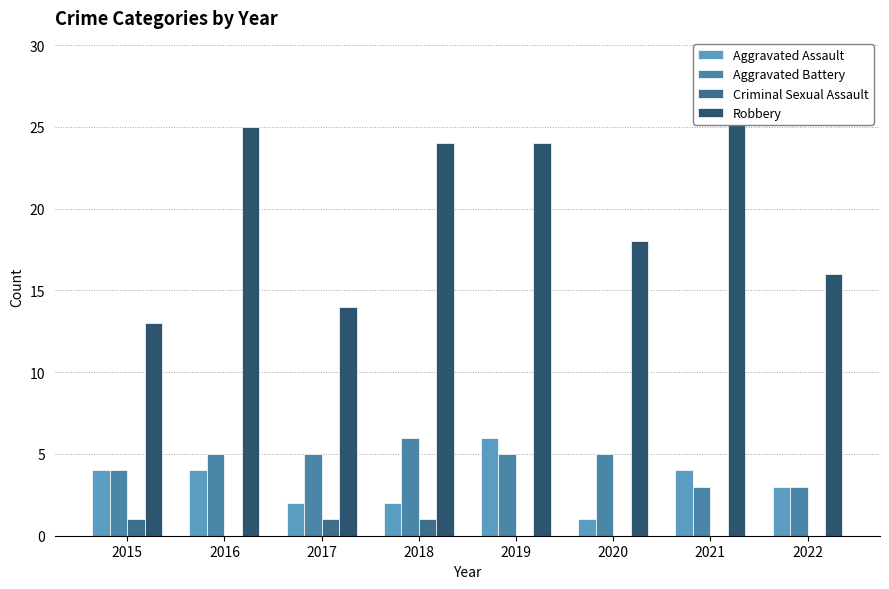

What is the difference between the highest and lowest values at 2022?

16